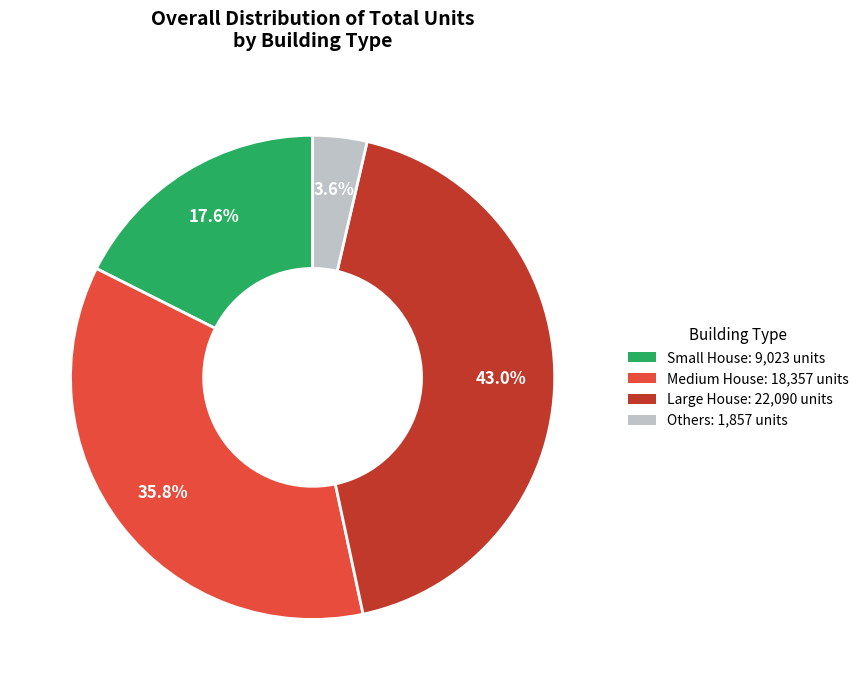

To the nearest percent, what is the difference between the largest and smallest slice percentages?

39%